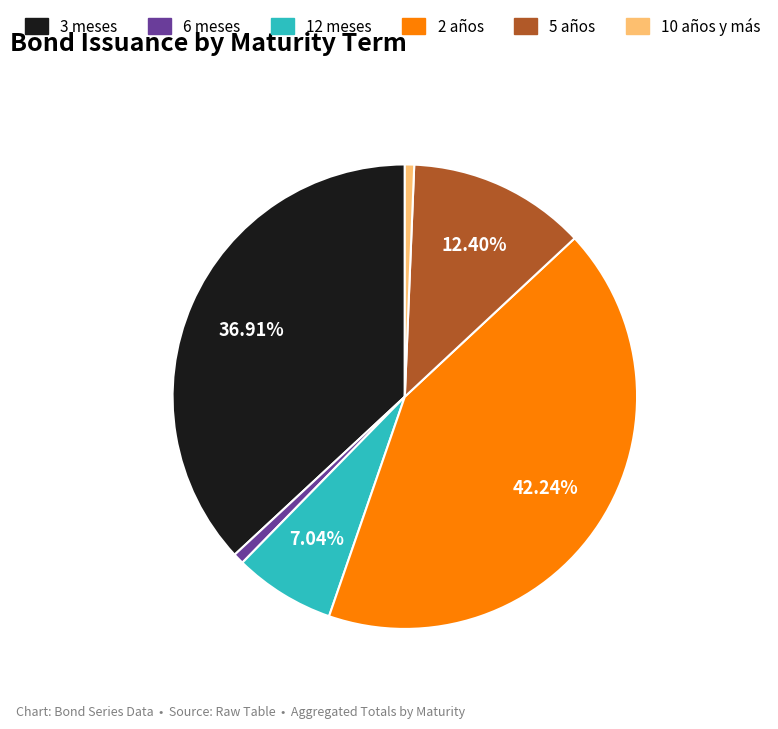

Is there any slice that represents more than half of the pie?

No